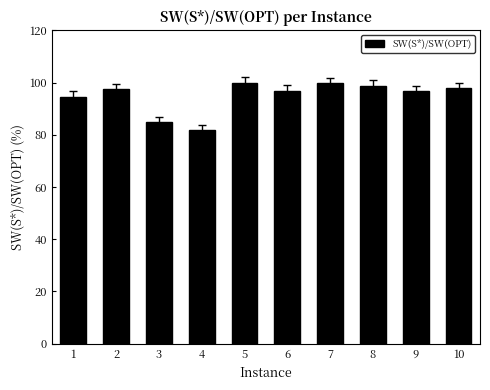

How many distinct data groups are displayed?

1